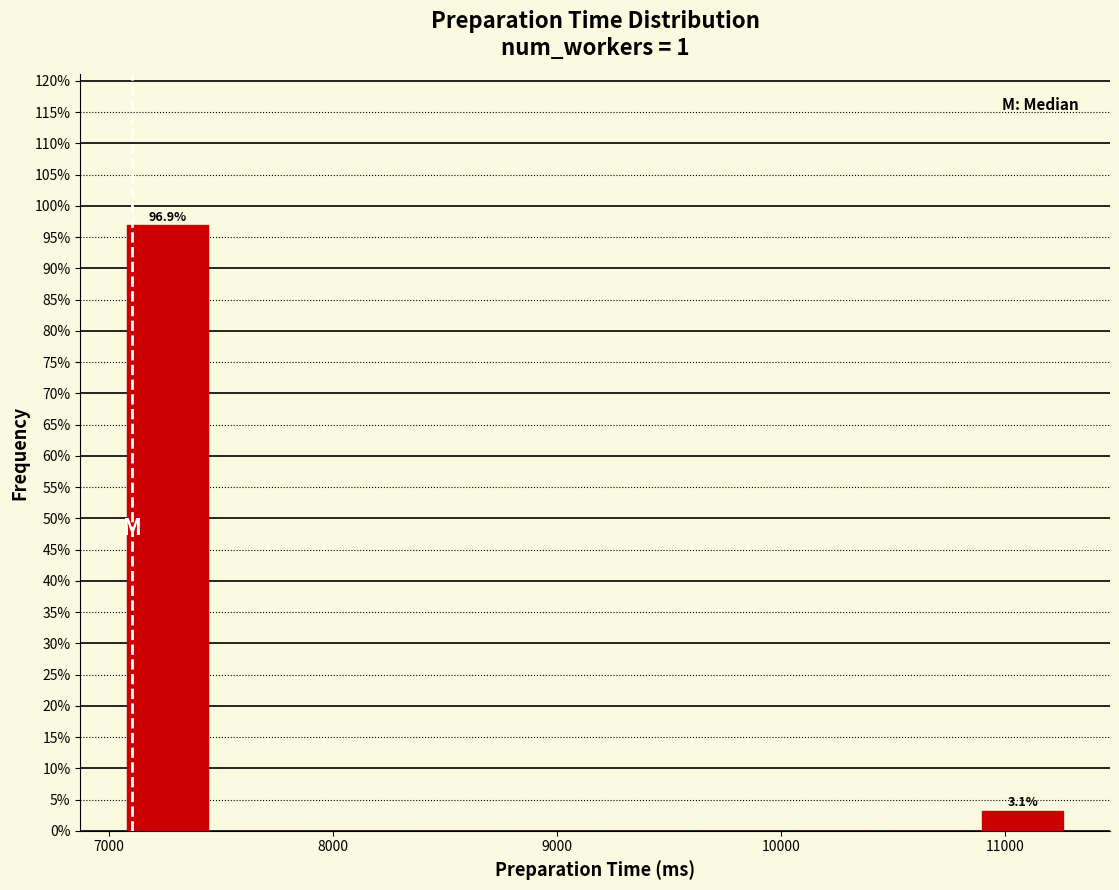

Which range on the x-axis has the tallest bar?

7100 to 7500